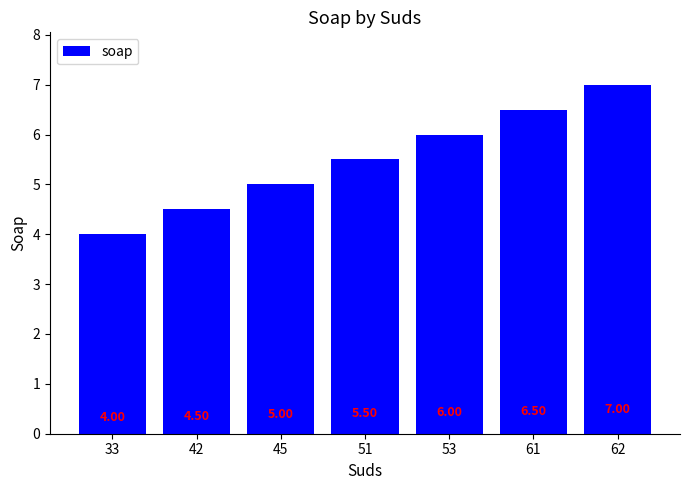

Between 61 and 33, which is larger?

61